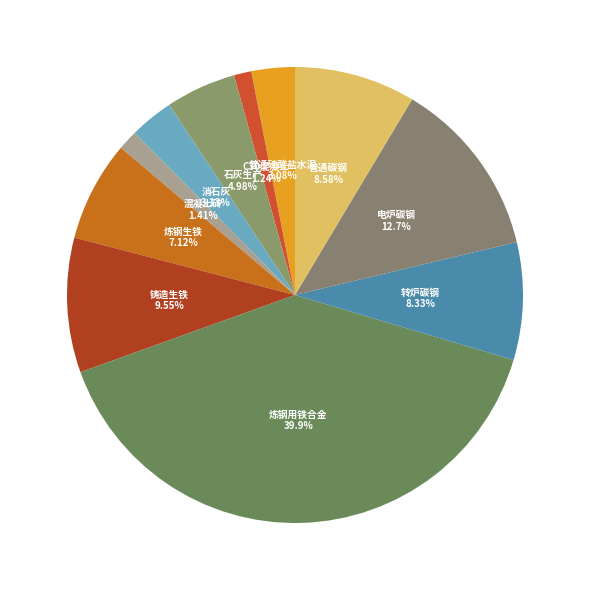

What is the largest slice in the pie chart?

炼钢用铁合金